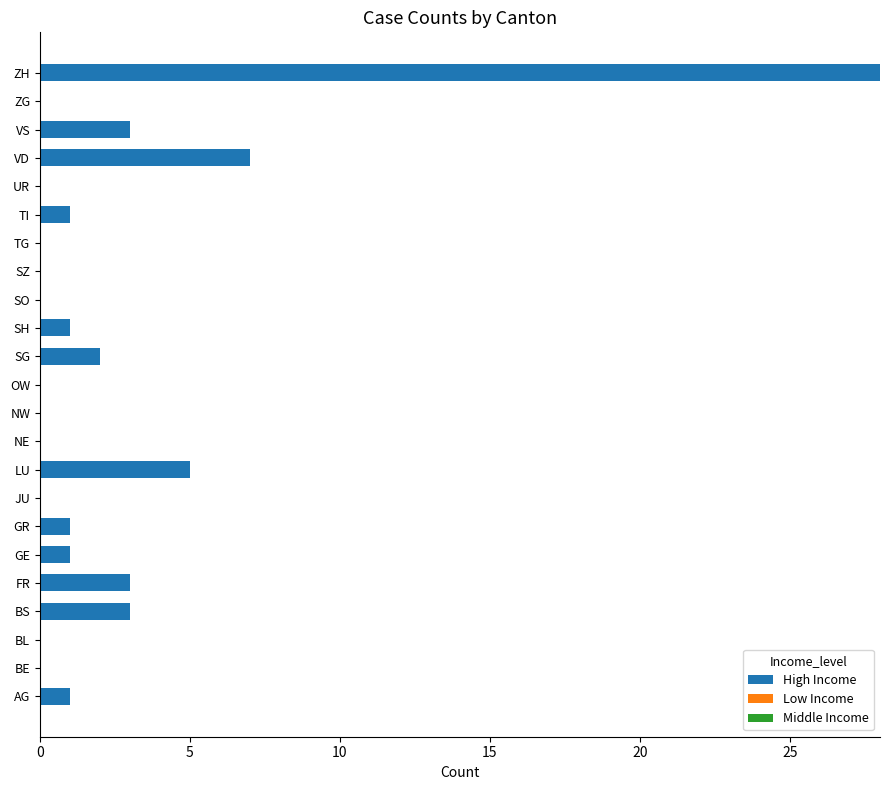

The value at AG is 0. True or false?

False